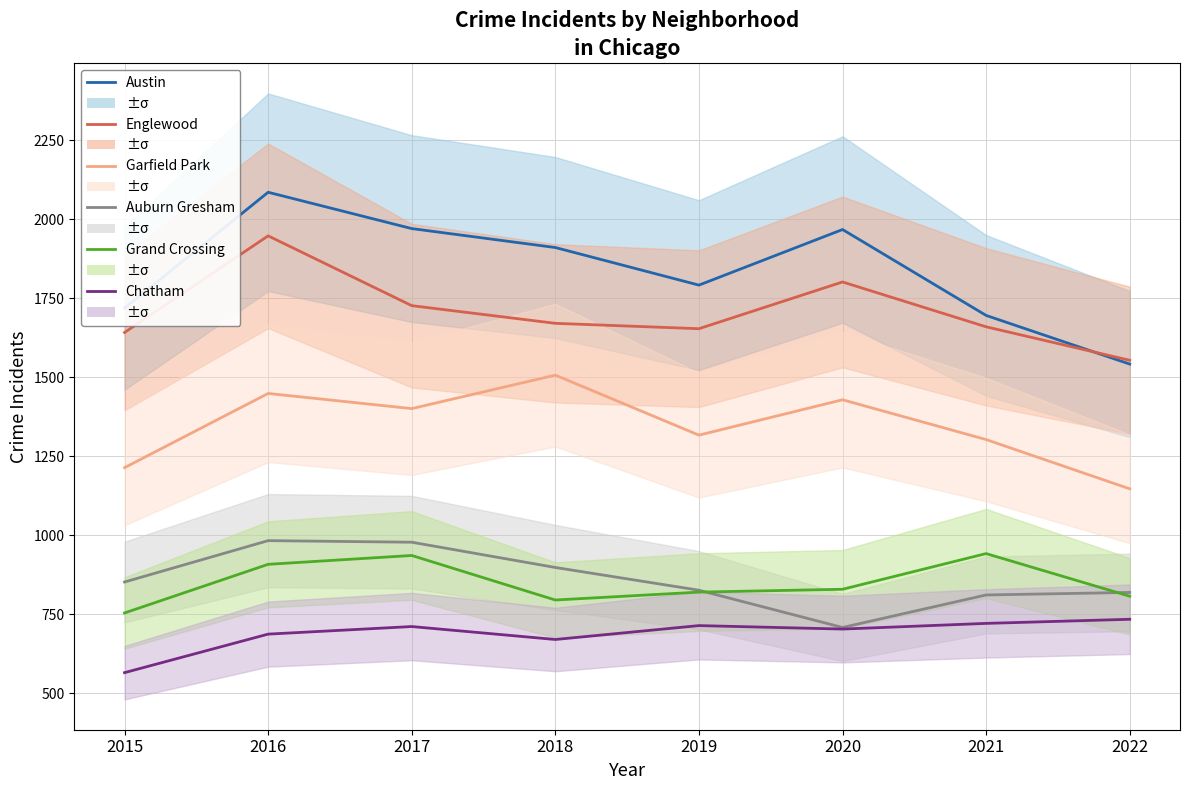

How many lines are shown in the chart?

6